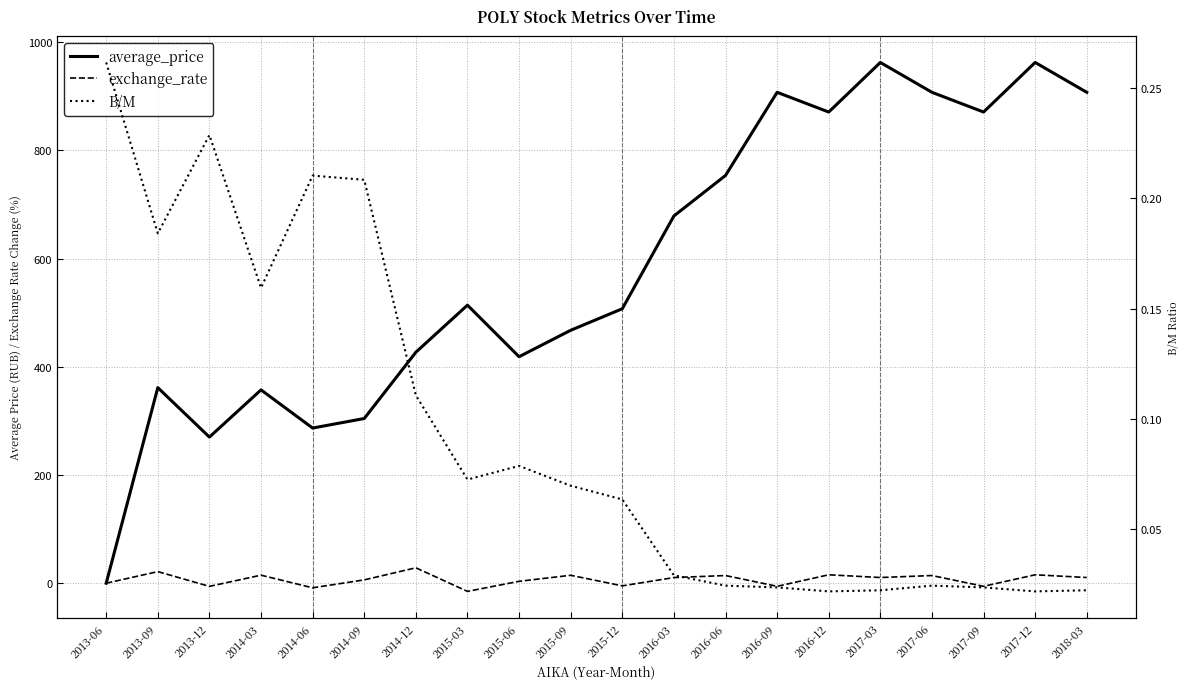

How many interior local valleys does the B/M series have?

5